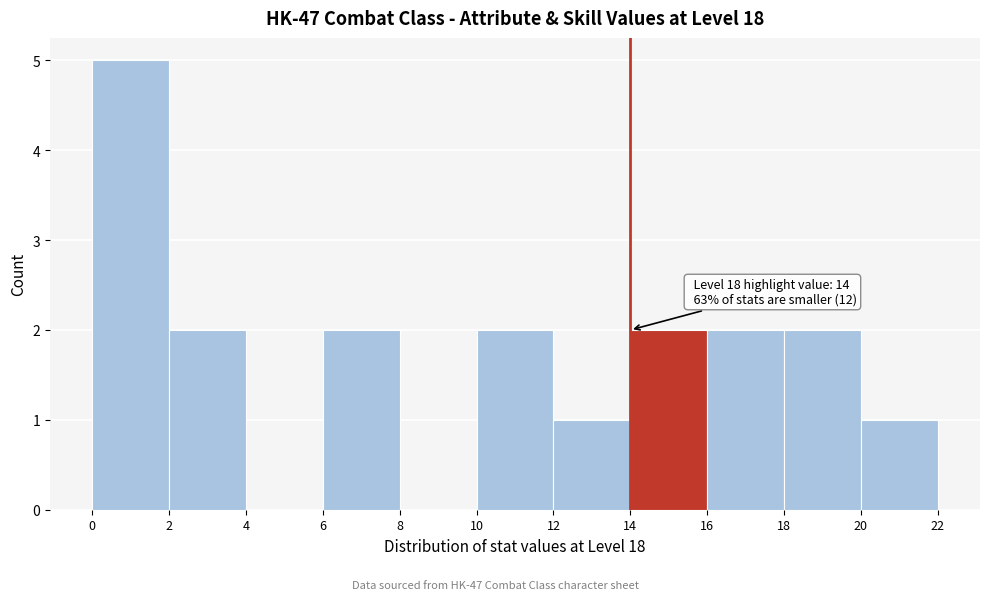

Which range on the x-axis has the tallest bar?

0 to 2